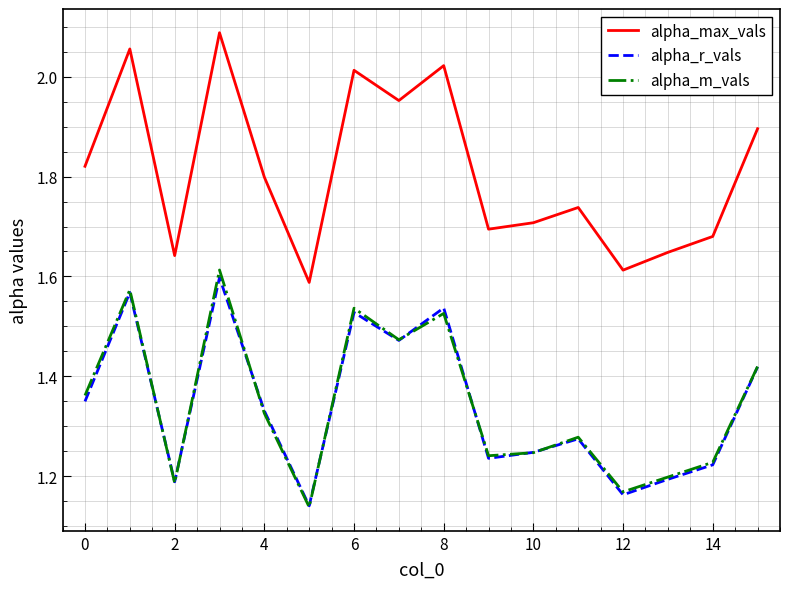

Which series has the largest total across all categories?

alpha_max_vals